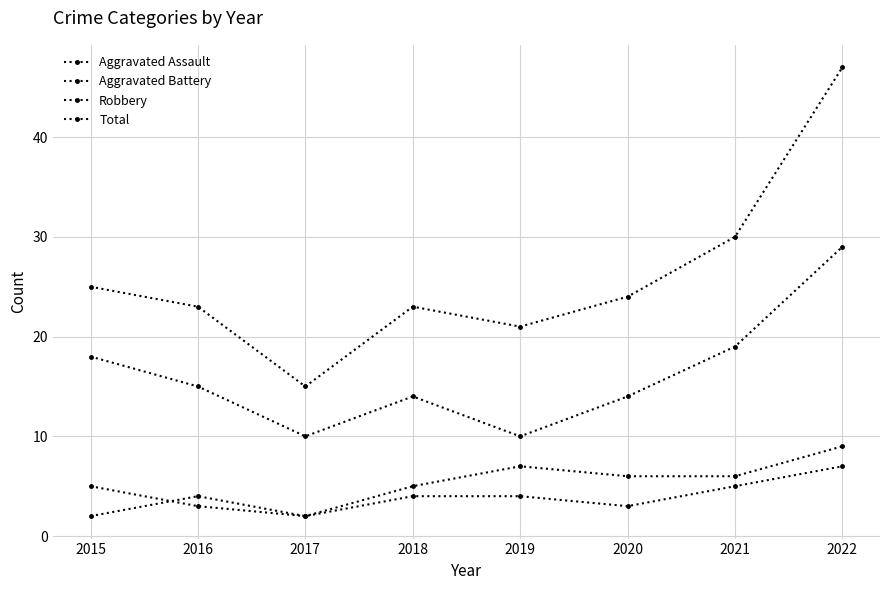

What is the value of the Aggravated Assault point at the 2nd from the left?

4